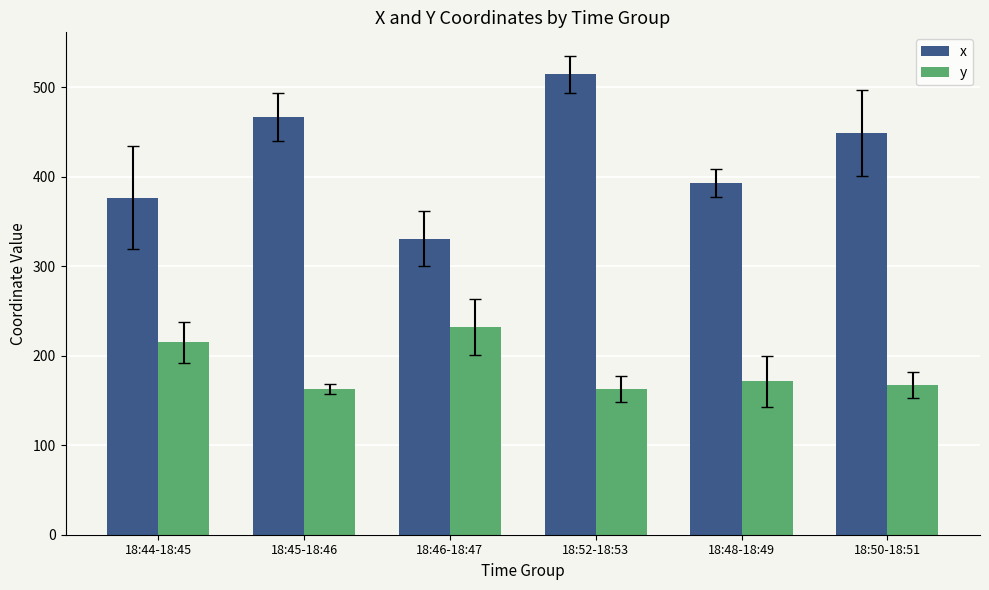

Are the bars grouped side by side (vs. stacked)?

Yes